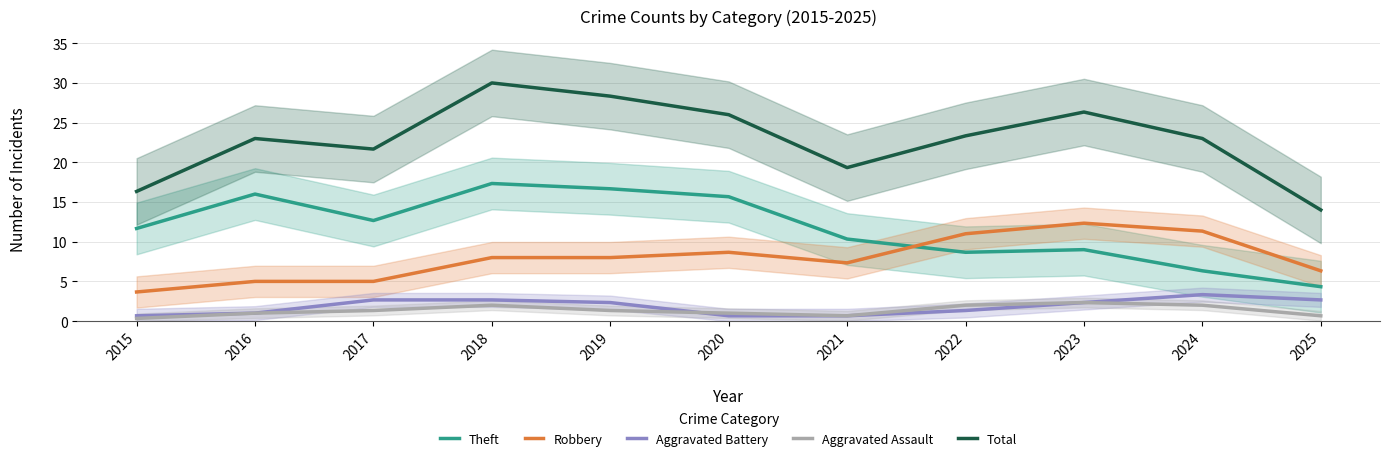

What is the sum of the Aggravated Assault values at 2020 and 2022?

3.0